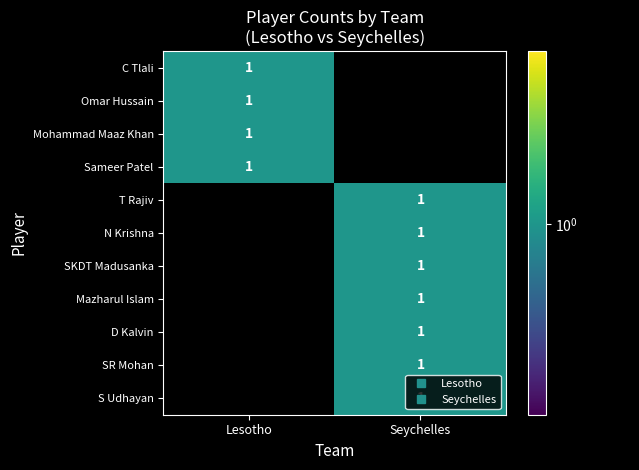

What is the difference between the second highest and minimum values in the Lesotho series?

1